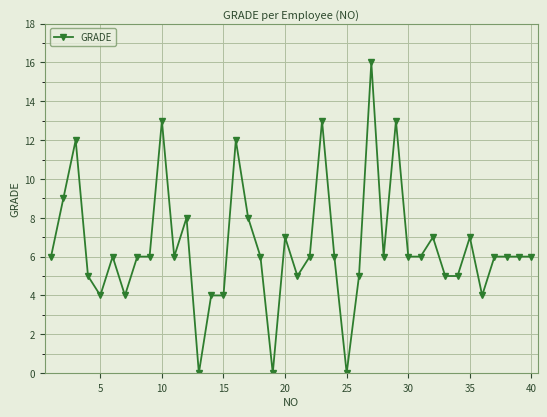

What is the difference between the second highest and minimum values?

13